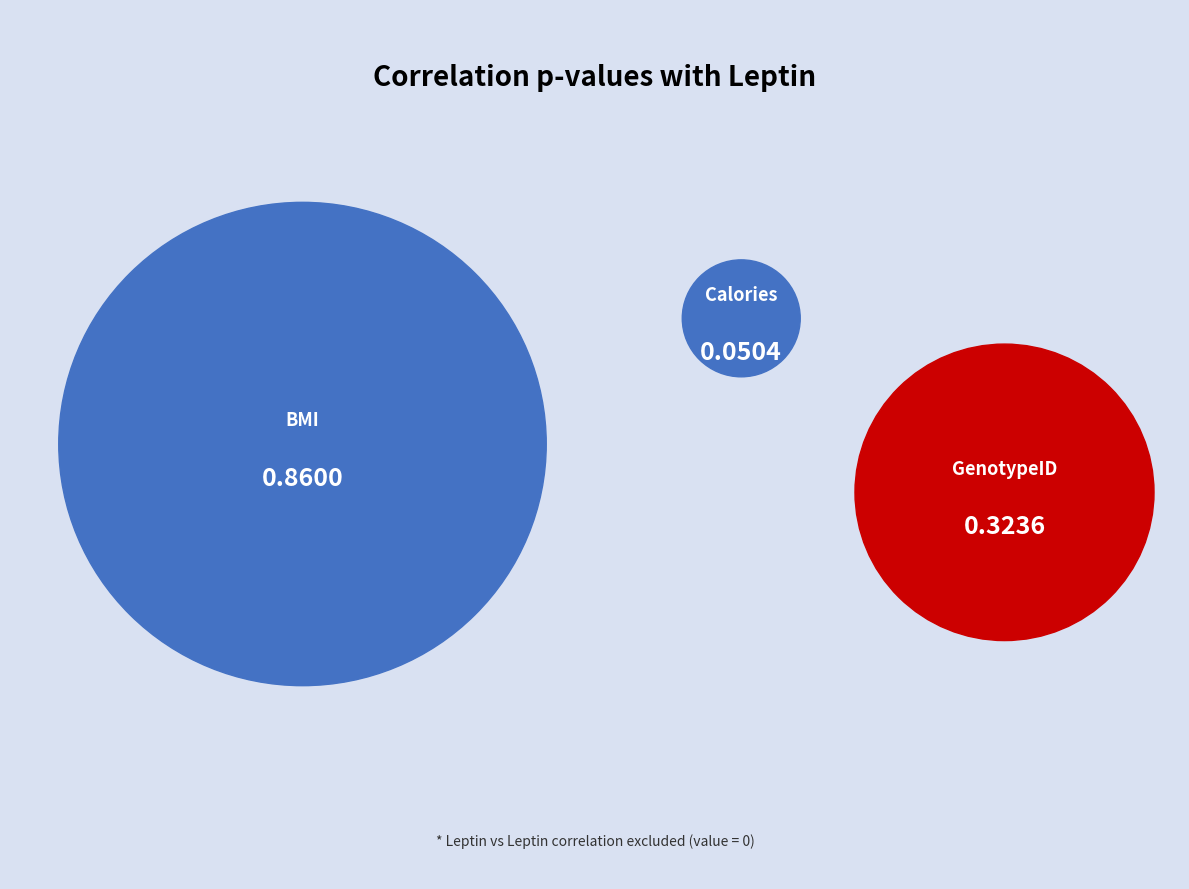

What is the smallest slice in the pie chart?

Calories